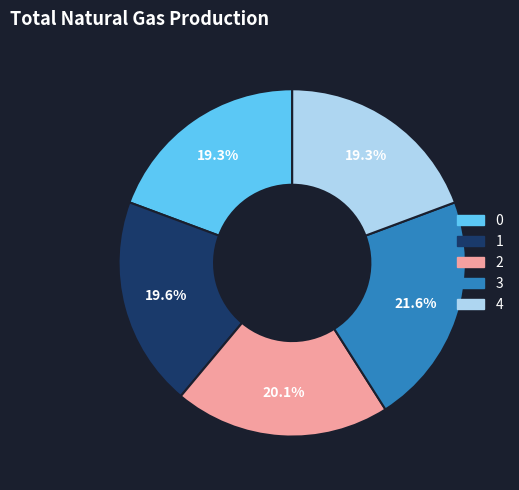

Is there any slice that represents more than half of the pie?

No